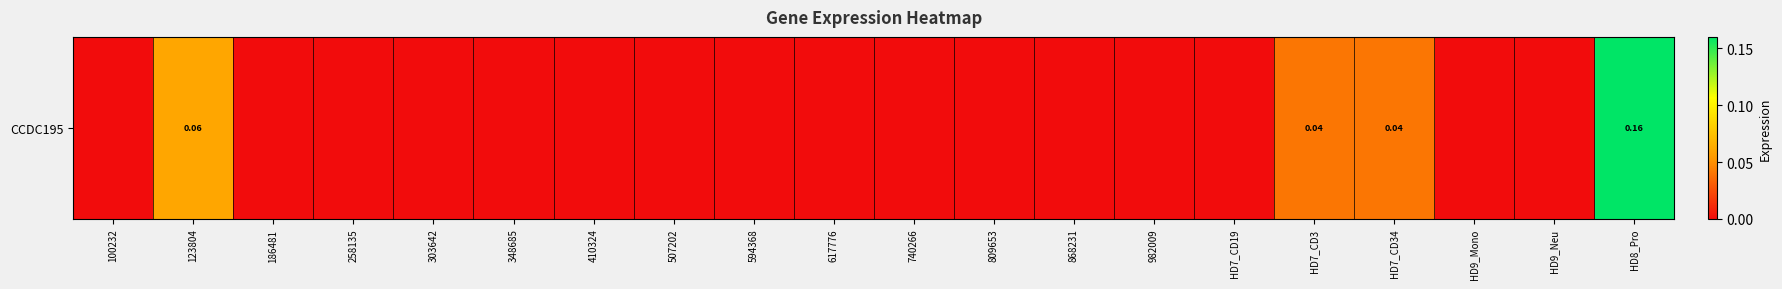

Which label corresponds to the smallest value in the chart?

100232